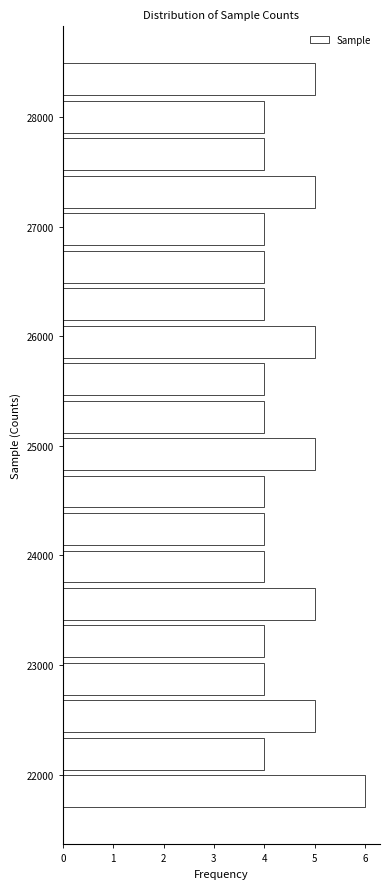

Around what value on the y-axis is the longest bar? Give the approximate position of its centre, as read against the axis.

21800